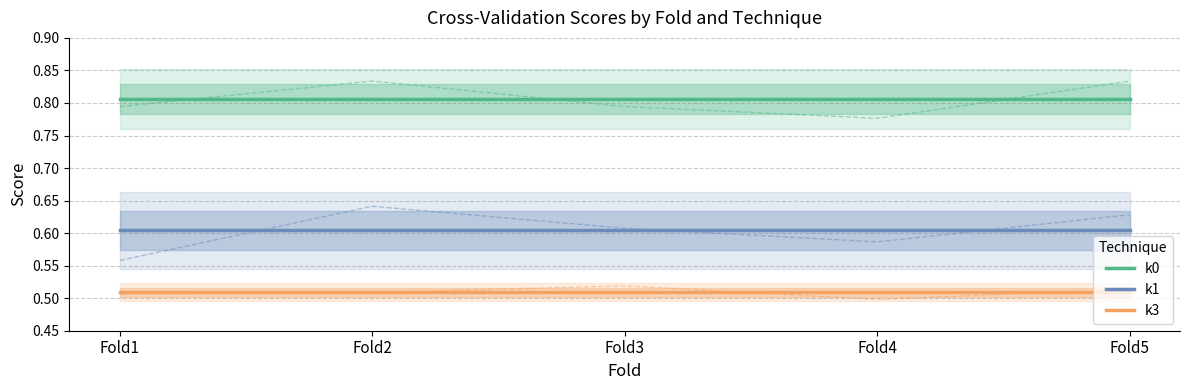

What is the difference between the highest and lowest values at Fold1?

0.3